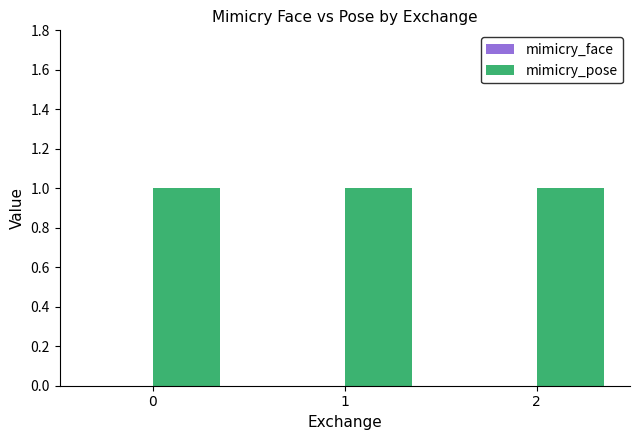

How many groups of bars are there?

3